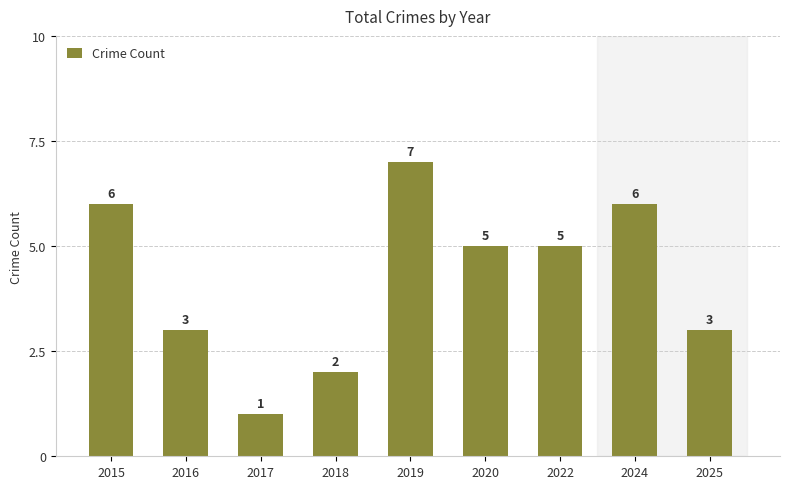

Approximately how many times larger is the value at 2020 compared to 2024?

0.8